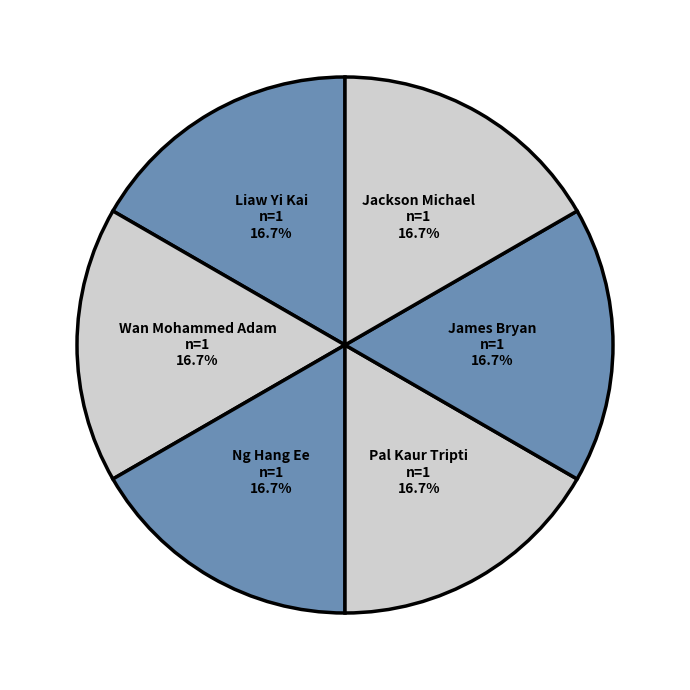

How many slices are in this pie chart?

6